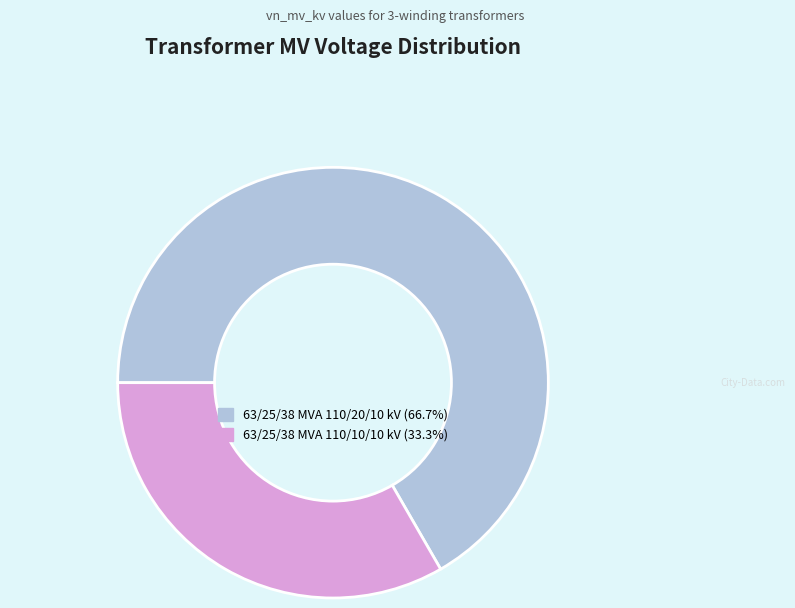

Is there any slice that represents more than half of the pie?

Yes